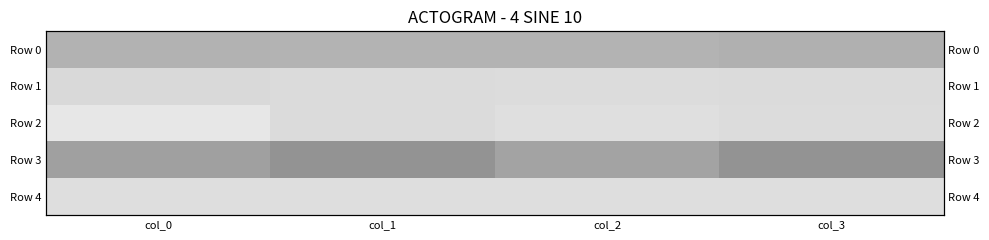

What is the sum of all Row 1 values?

3.4